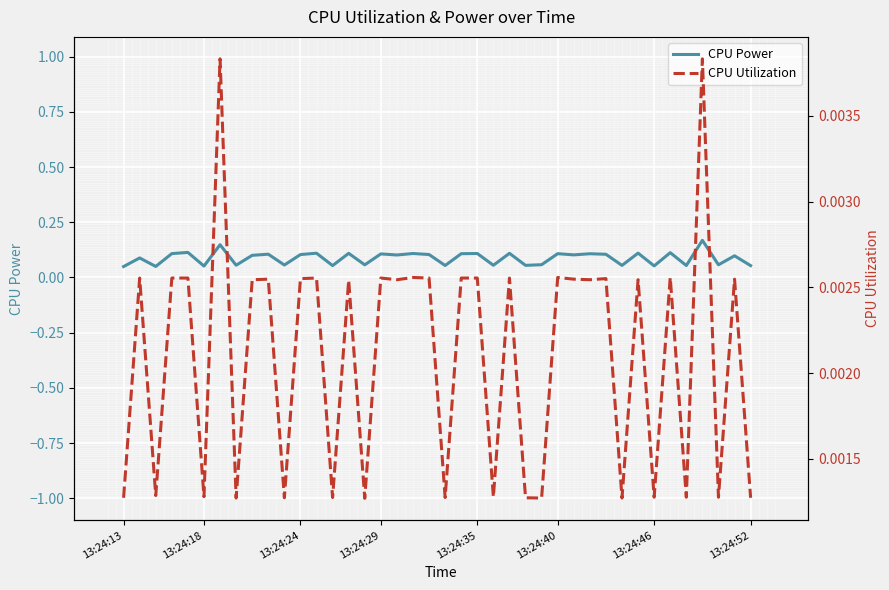

List the series in order of their overall mean, highest first.

CPU Power, CPU Utilization